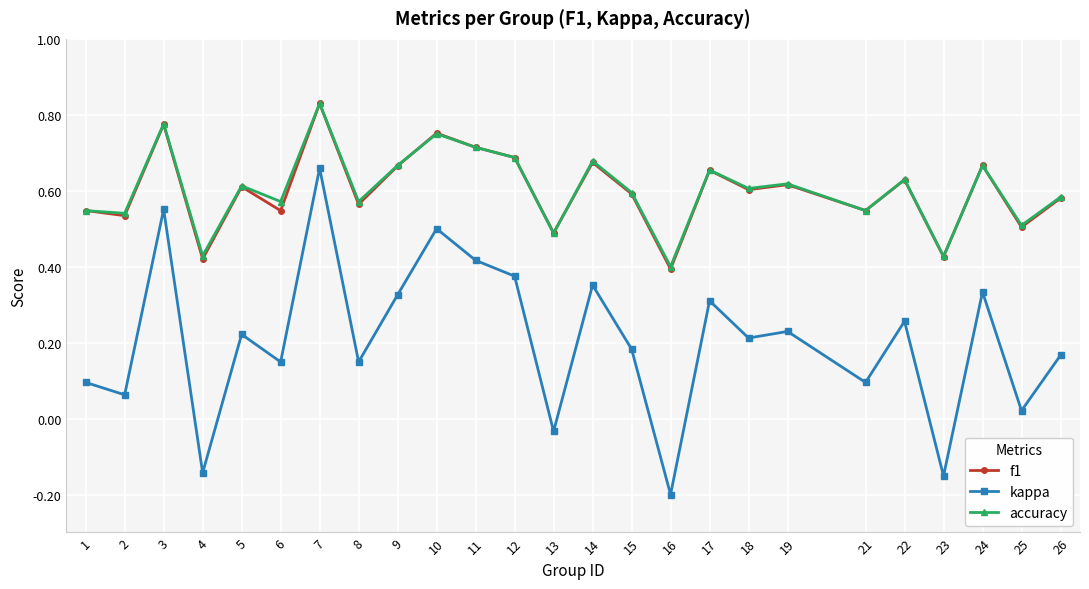

Which series has the widest spread of values?

kappa